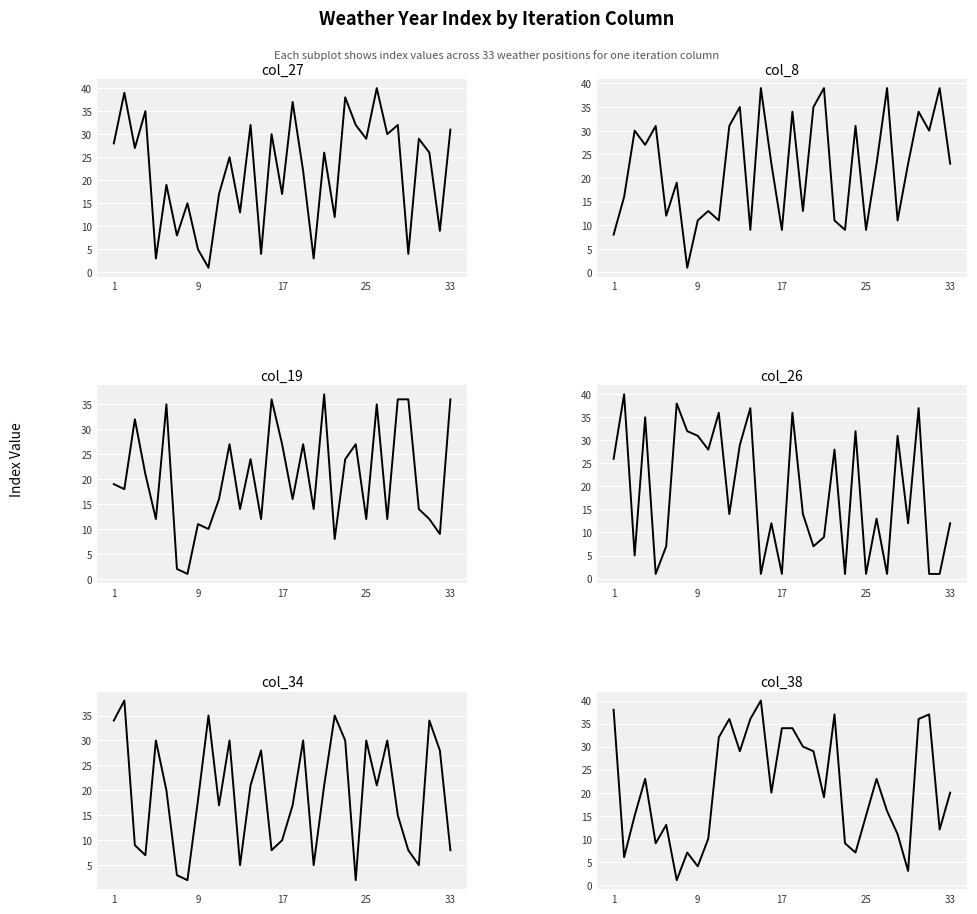

Reading left to right, extract all data points from this chart.

col_27: 28	39	27	35	3	19	8	15	5	1	17	25	13	32	4	30	17	37	22	3	26	12	38	32	29	40	30	32	4	29	26	9	31
col_8: 8	16	30	27	31	12	19	1	11	13	11	31	35	9	39	23	9	34	13	35	39	11	9	31	9	23	39	11	23	34	30	39	23
col_19: 19	18	32	21	12	35	2	1	11	10	16	27	14	24	12	36	27	16	27	14	37	8	24	27	12	35	12	36	36	14	12	9	36
col_26: 26	40	5	35	1	7	38	32	31	28	36	14	29	37	1	12	1	36	14	7	9	28	1	32	1	13	1	31	12	37	1	1	12
col_34: 34	38	9	7	30	20	3	2	18	35	17	30	5	21	28	8	10	17	30	5	21	35	30	2	30	21	30	15	8	5	34	28	8
col_38: 38	6	15	23	9	13	1	7	4	10	32	36	29	36	40	20	34	34	30	29	19	37	9	7	15	23	16	11	3	36	37	12	20